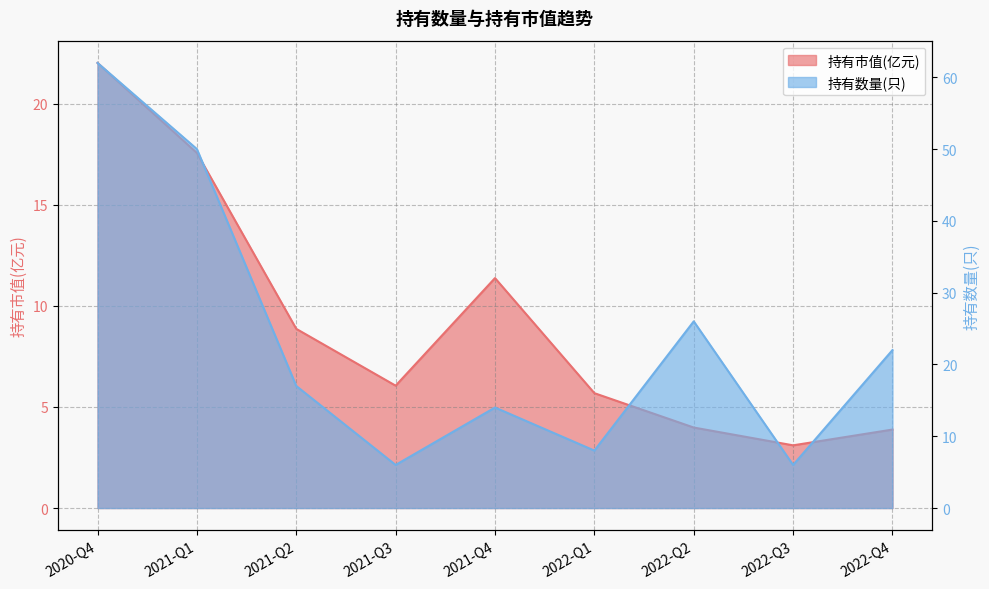

True or false: 持有市值(亿元) has more than 0 points higher than both neighbors.

True